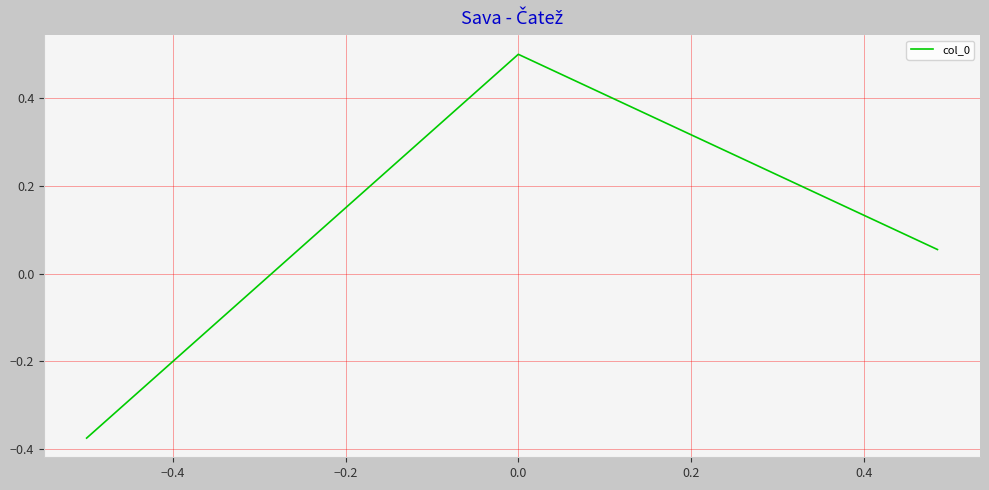

Does the chart display data point markers on the line(s)?

No